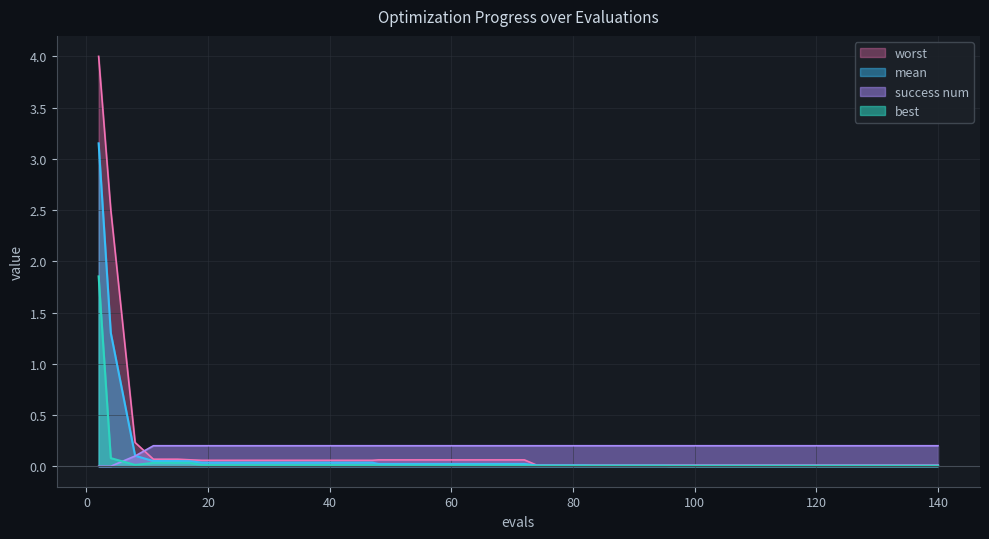

Reading left to right, what are all the values shown in this chart?

mean: 2=3.2	4=1.3	8=0.1	11=0.1	15=0.1	17=0.0	19=0.0	23=0.0	27=0.0	31=0.0	35=0.0	39=0.0	43=0.0	47=0.0	48=0.0	52=0.0	56=0.0	60=0.0	64=0.0	68=0.0	72=0.0	74=0.0	78=0.0	82=0.0	83=0.0	87=0.0	91=0.0	95=0.0	96=0.0	100=0.0	104=0.0	108=0.0	112=0.0	116=0.0	120=0.0	124=0.0	128=0.0	132=0.0	136=0.0	140=0.0
best: 2=1.9	4=0.1	8=0.0	11=0.0	15=0.0	17=0.0	19=0.0	23=0.0	27=0.0	31=0.0	35=0.0	39=0.0	43=0.0	47=0.0	48=0.0	52=0.0	56=0.0	60=0.0	64=0.0	68=0.0	72=0.0	74=0.0	78=0.0	82=0.0	83=0.0	87=0.0	91=0.0	95=0.0	96=0.0	100=0.0	104=0.0	108=0.0	112=0.0	116=0.0	120=0.0	124=0.0	128=0.0	132=0.0	136=0.0	140=0.0
worst: 2=4.0	4=2.5	8=0.2	11=0.1	15=0.1	17=0.1	19=0.1	23=0.1	27=0.1	31=0.1	35=0.1	39=0.1	43=0.1	47=0.1	48=0.1	52=0.1	56=0.1	60=0.1	64=0.1	68=0.1	72=0.1	74=0.0	78=0.0	82=0.0	83=0.0	87=0.0	91=0.0	95=0.0	96=0.0	100=0.0	104=0.0	108=0.0	112=0.0	116=0.0	120=0.0	124=0.0	128=0.0	132=0.0	136=0.0	140=0.0
success num: 2=0.0	4=0.0	8=0.1	11=0.2	15=0.2	17=0.2	19=0.2	23=0.2	27=0.2	31=0.2	35=0.2	39=0.2	43=0.2	47=0.2	48=0.2	52=0.2	56=0.2	60=0.2	64=0.2	68=0.2	72=0.2	74=0.2	78=0.2	82=0.2	83=0.2	87=0.2	91=0.2	95=0.2	96=0.2	100=0.2	104=0.2	108=0.2	112=0.2	116=0.2	120=0.2	124=0.2	128=0.2	132=0.2	136=0.2	140=0.2